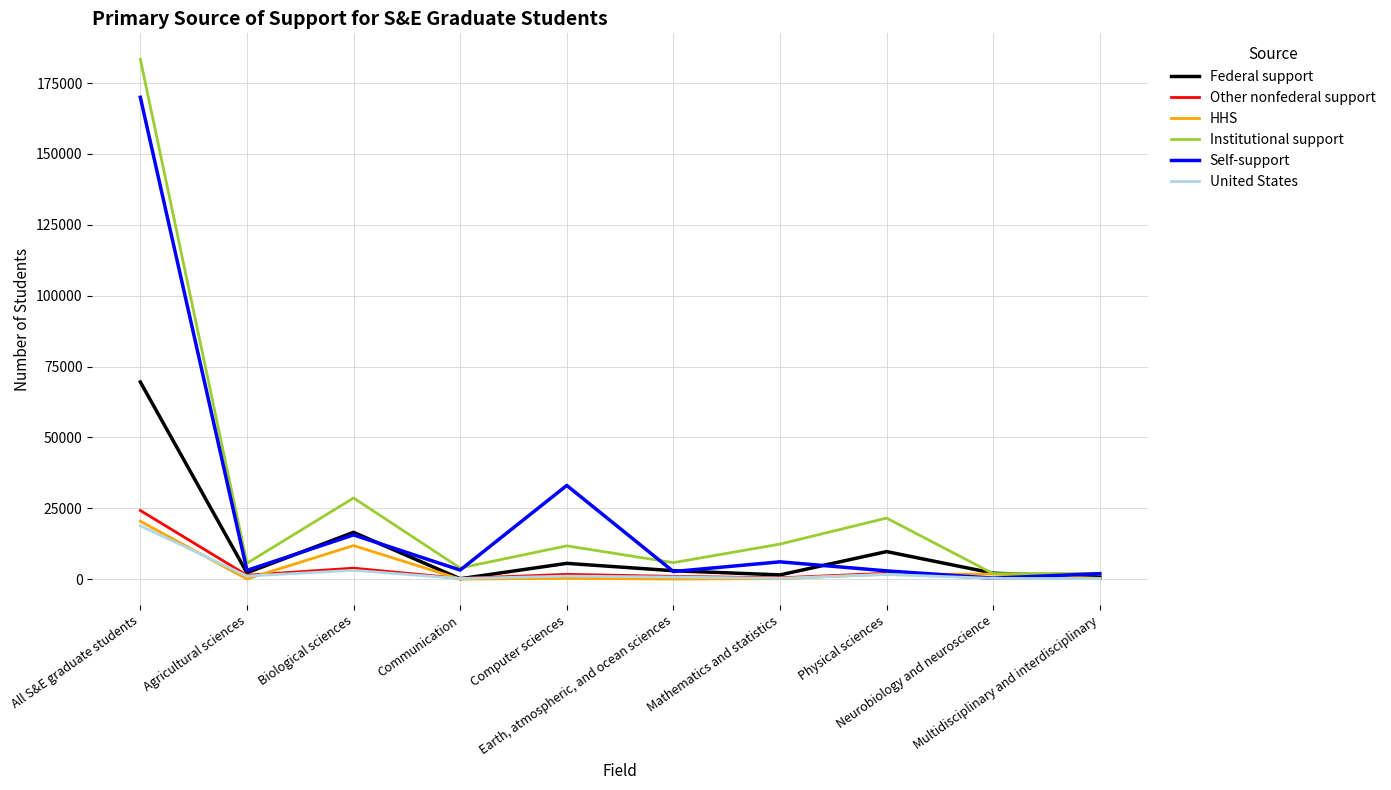

Which series has the widest spread of values?

Institutional support